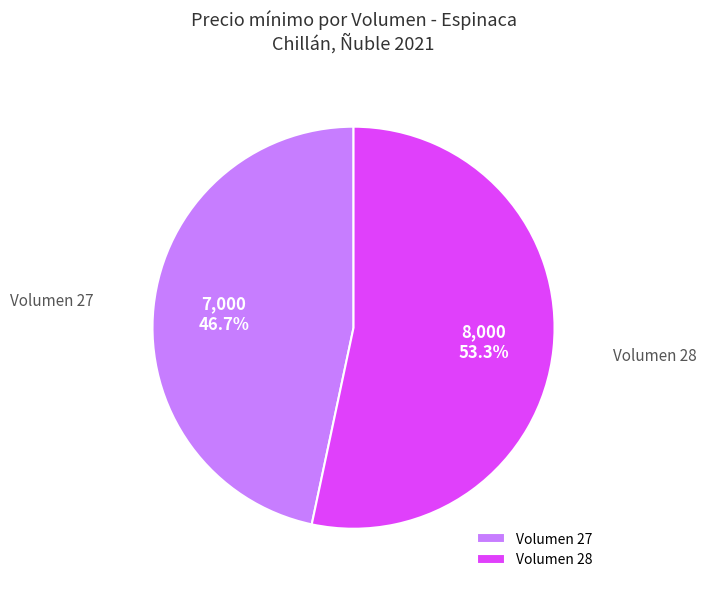

Combined, do Volumen 28 and Volumen 27 account for over 50%?

Yes